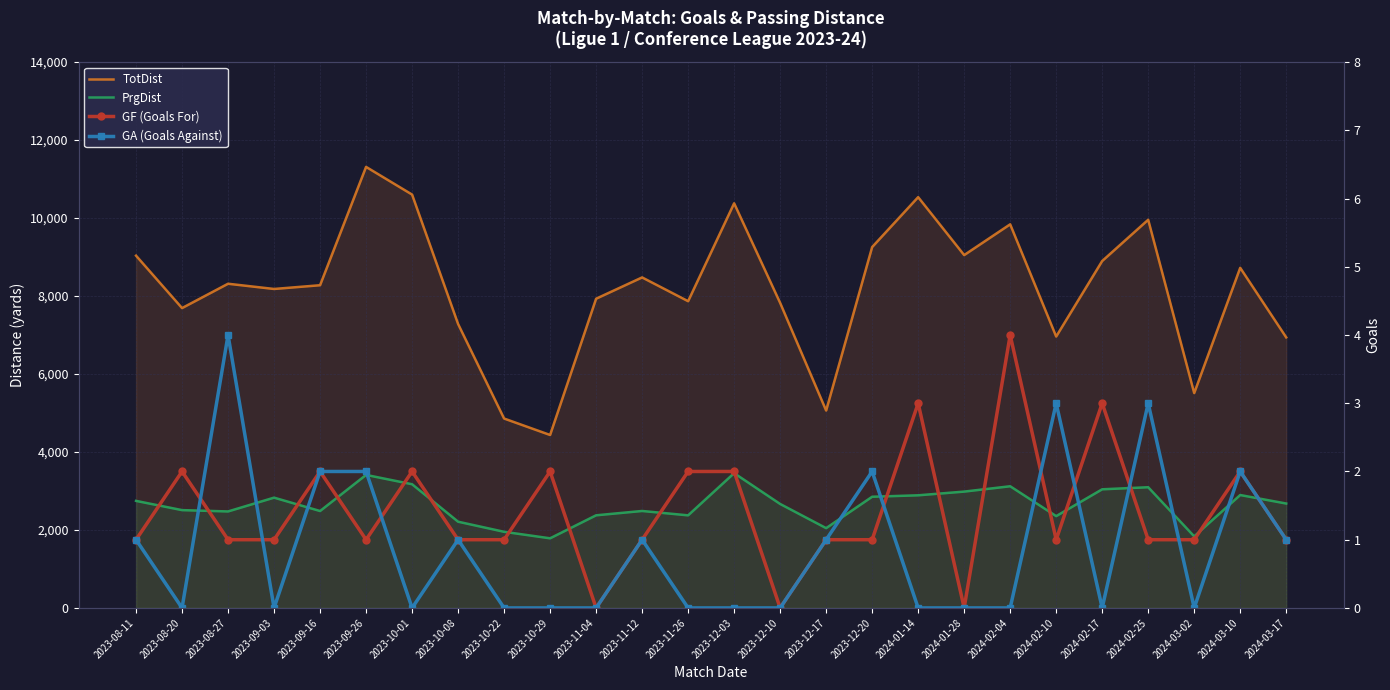

Reading left to right, transcribe all the data shown in this chart.

TotDist: 9035	7691	8315	8181	8277	11312	10602	7283	4858	4436	7931	8477	7867	10378	7824	5063	9256	10536	9050	9839	6961	8898	9956	5511	8723	6939
PrgDist: 2746	2509	2475	2829	2486	3412	3173	2212	1953	1786	2376	2487	2375	3457	2667	2047	2852	2889	2984	3121	2355	3043	3096	1836	2896	2678
GF (Goals For): 1	2	1	1	2	1	2	1	1	2	0	1	2	2	0	1	1	3	0	4	1	3	1	1	2	1
GA (Goals Against): 1	0	4	0	2	2	0	1	0	0	0	1	0	0	0	1	2	0	0	0	3	0	3	0	2	1